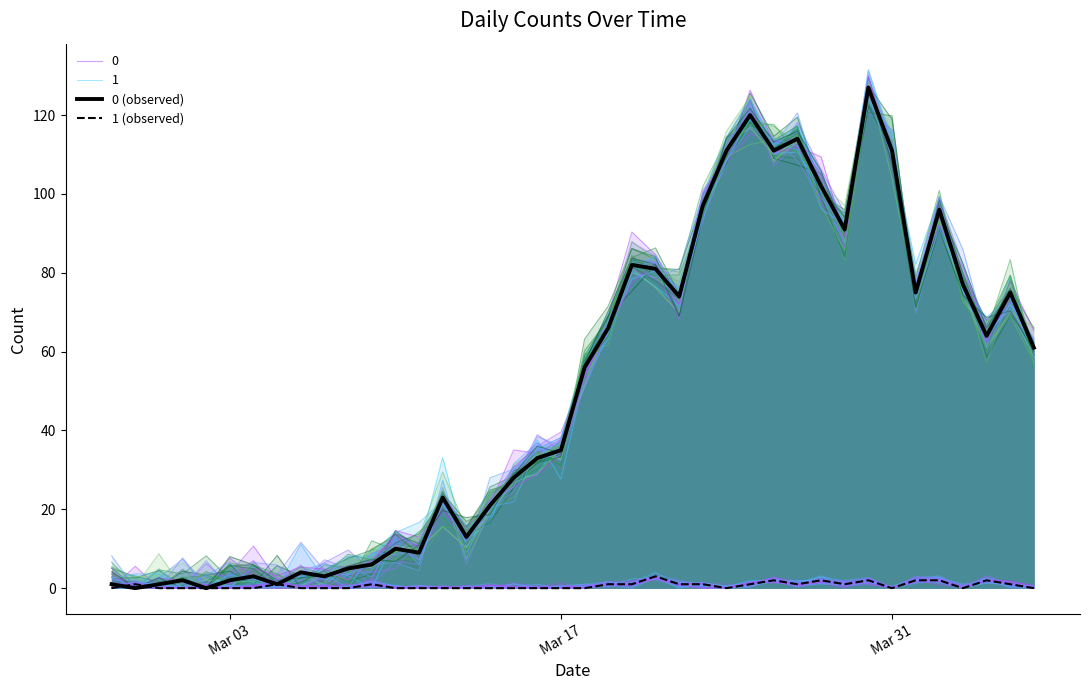

Rank the series by their average value, from lowest to highest.

1 (observed), 0 (observed)